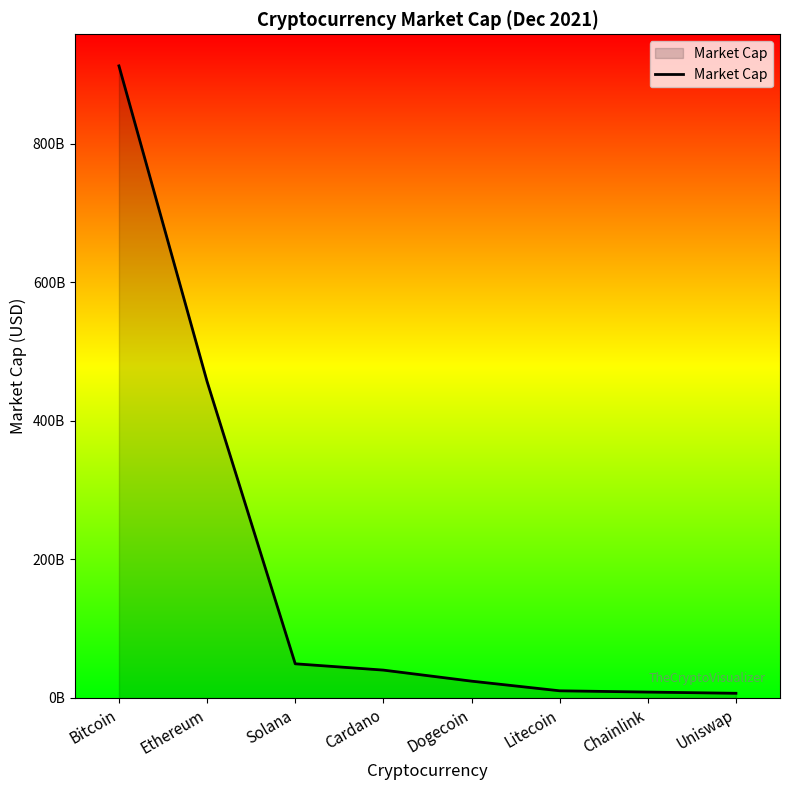

Is this an area chart (filled region under the line)?

Yes